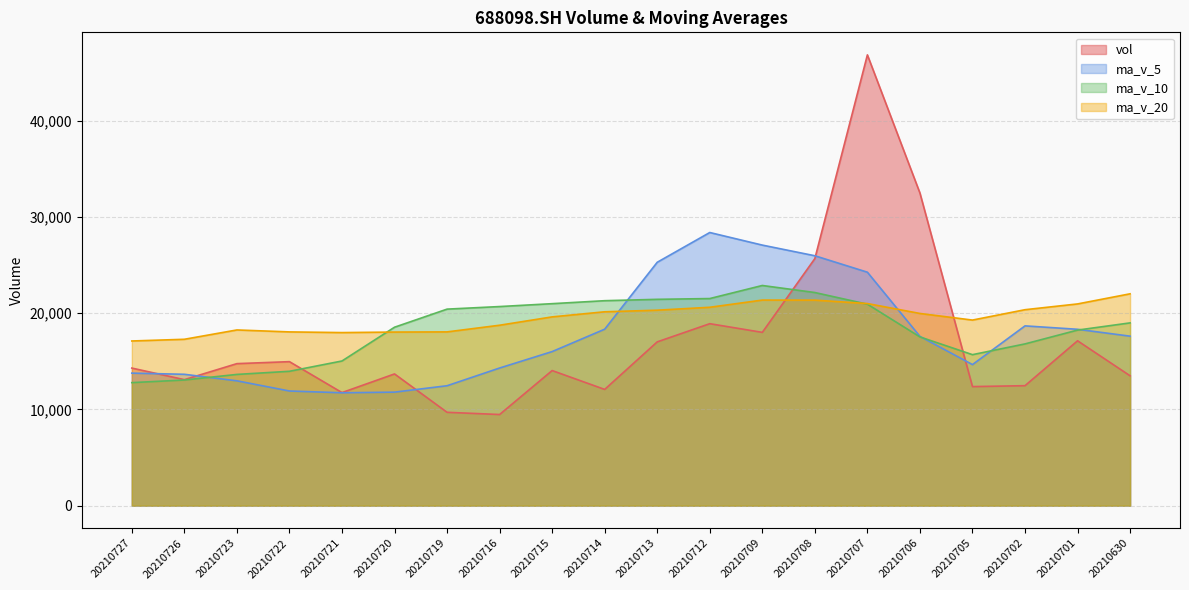

Rank the series by their average value, from highest to lowest.

ma_v_20, ma_v_10, ma_v_5, vol